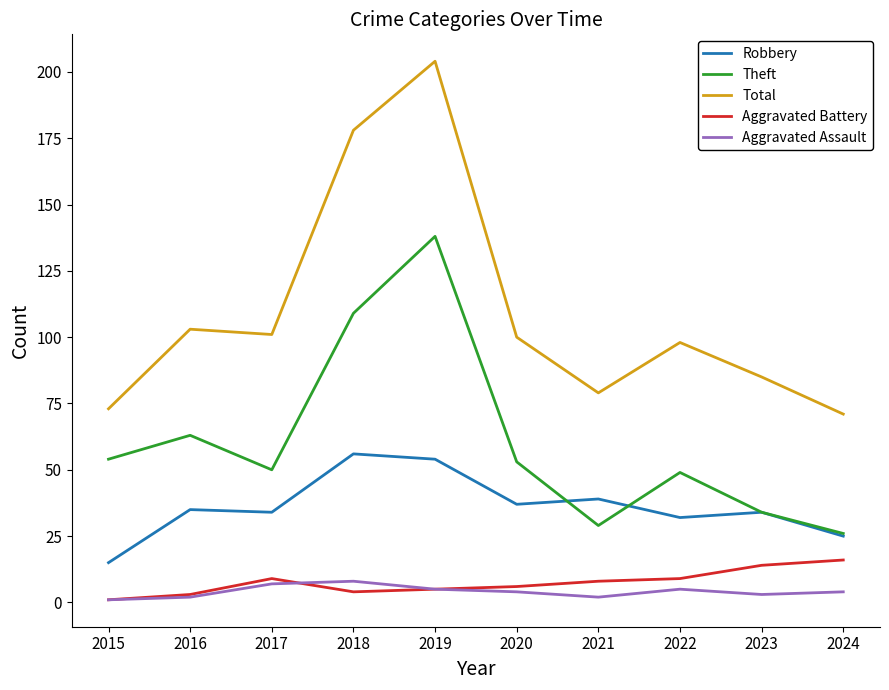

What is the greatest value displayed?

204